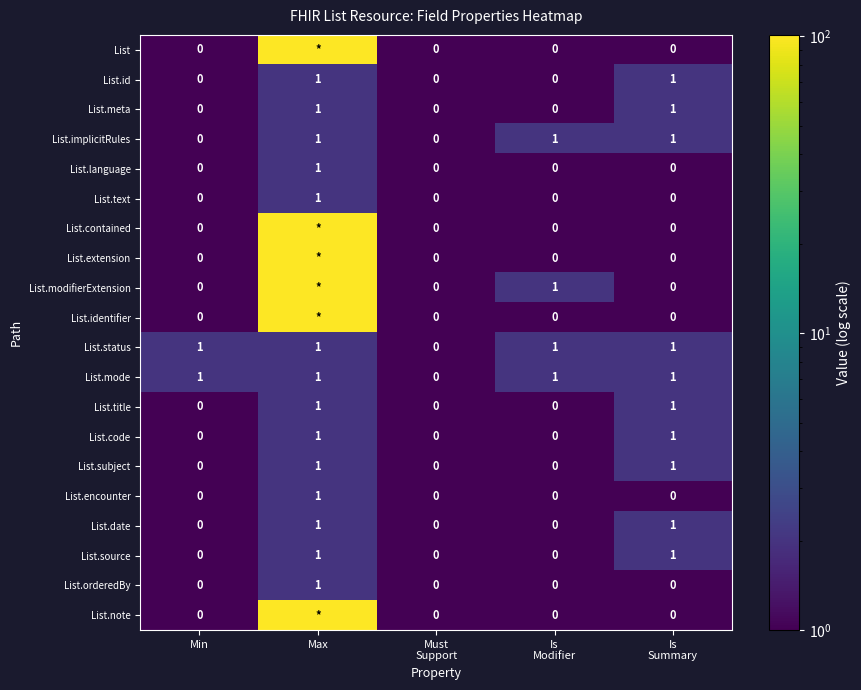

Which category has the lowest value across all series?

Min